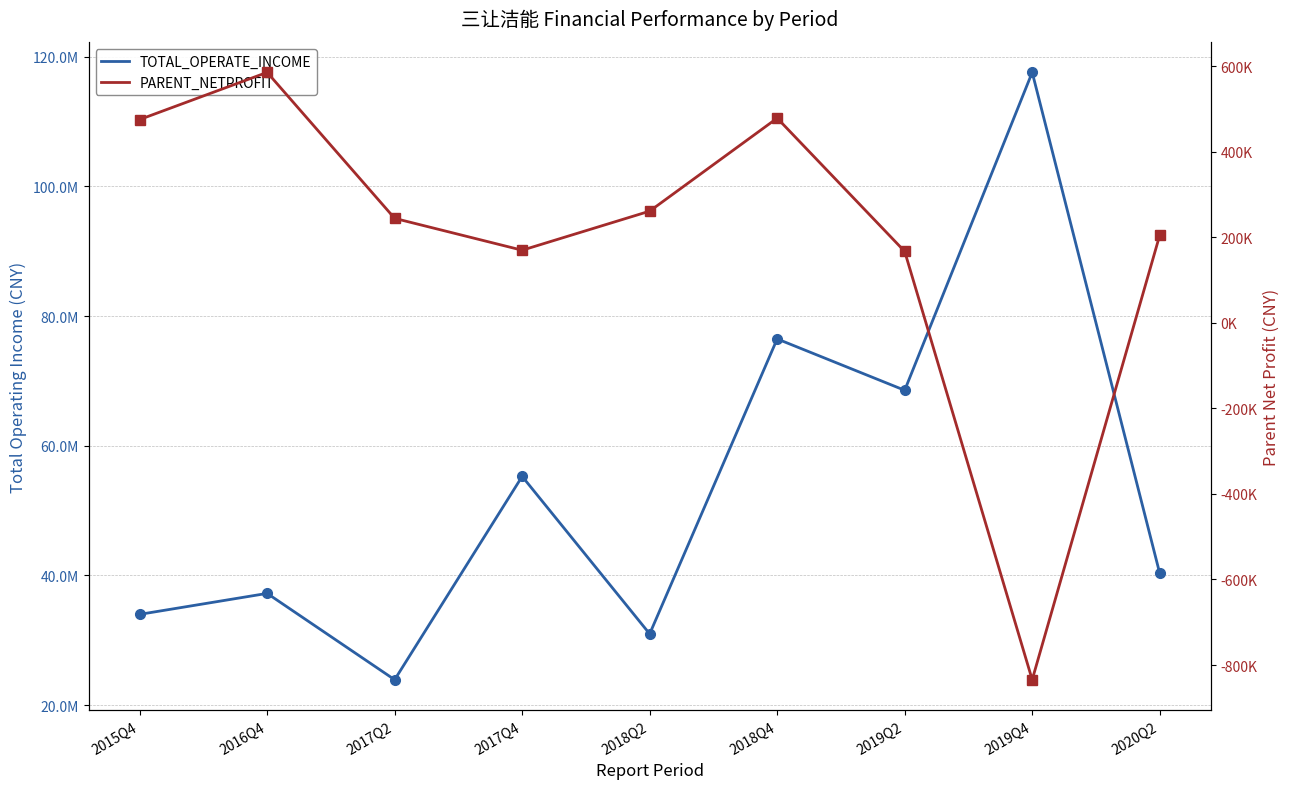

How many values in PARENT_NETPROFIT are below zero?

1